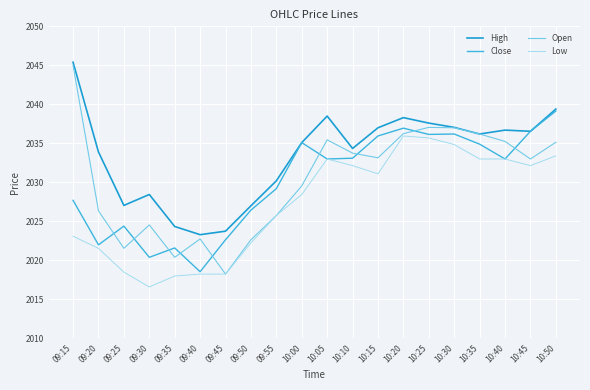

Does the chart have visible grid lines?

Yes